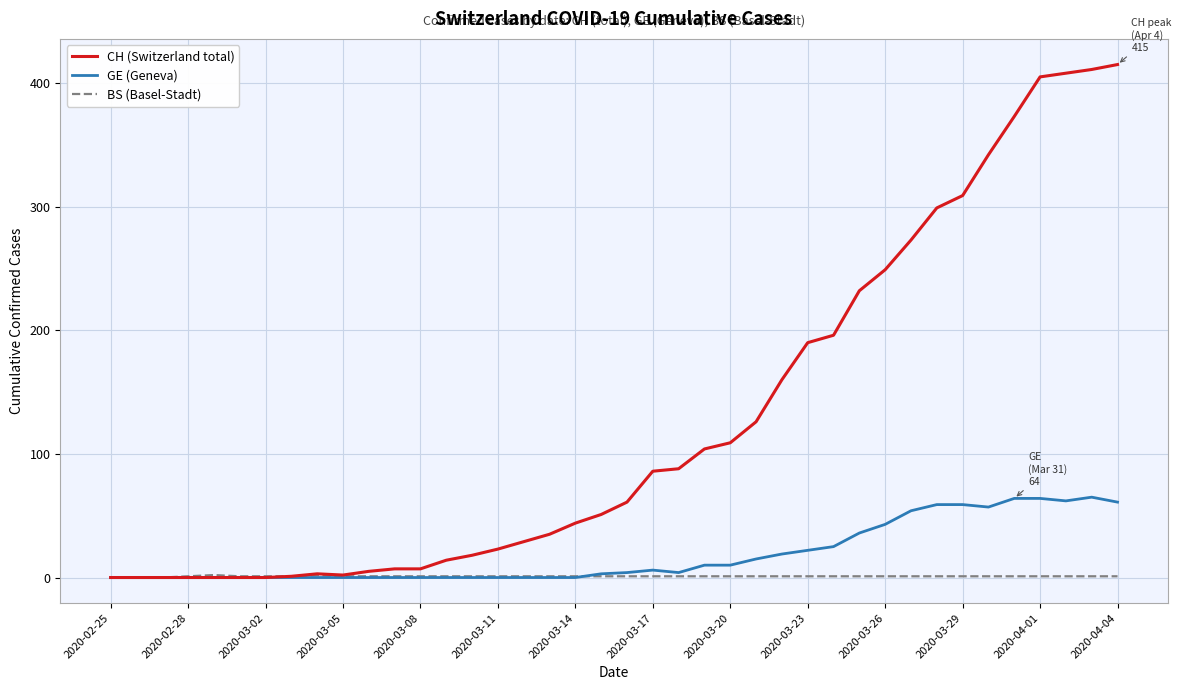

Rank the series by their maximum value, from highest to lowest.

CH (Switzerland total), GE (Geneva), BS (Basel-Stadt)